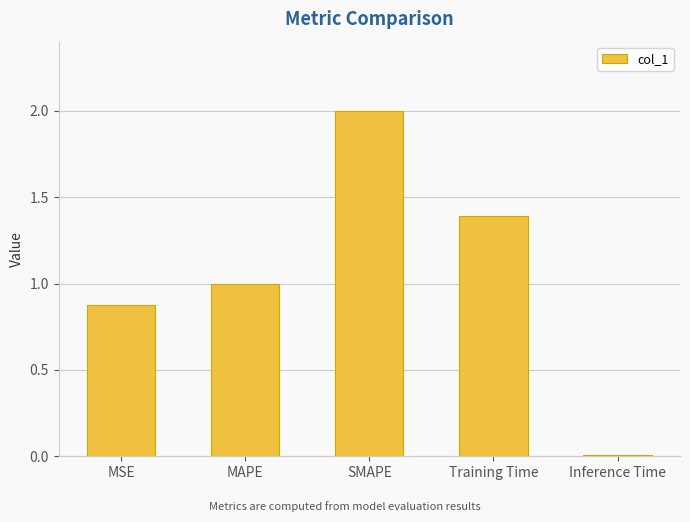

What is the difference between the maximum and minimum values?

2.0